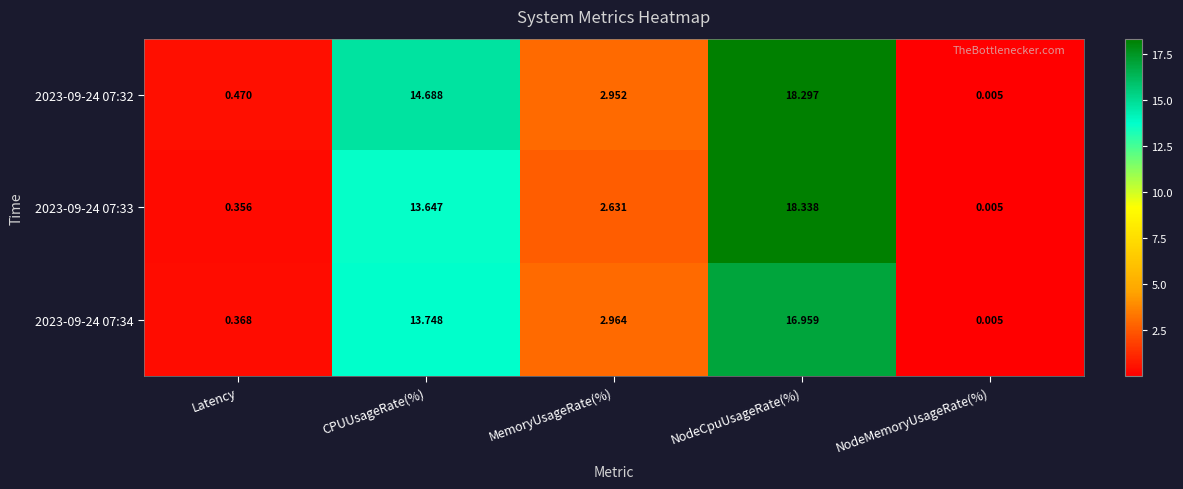

At which category is the sum across all series the highest?

NodeCpuUsageRate(%)